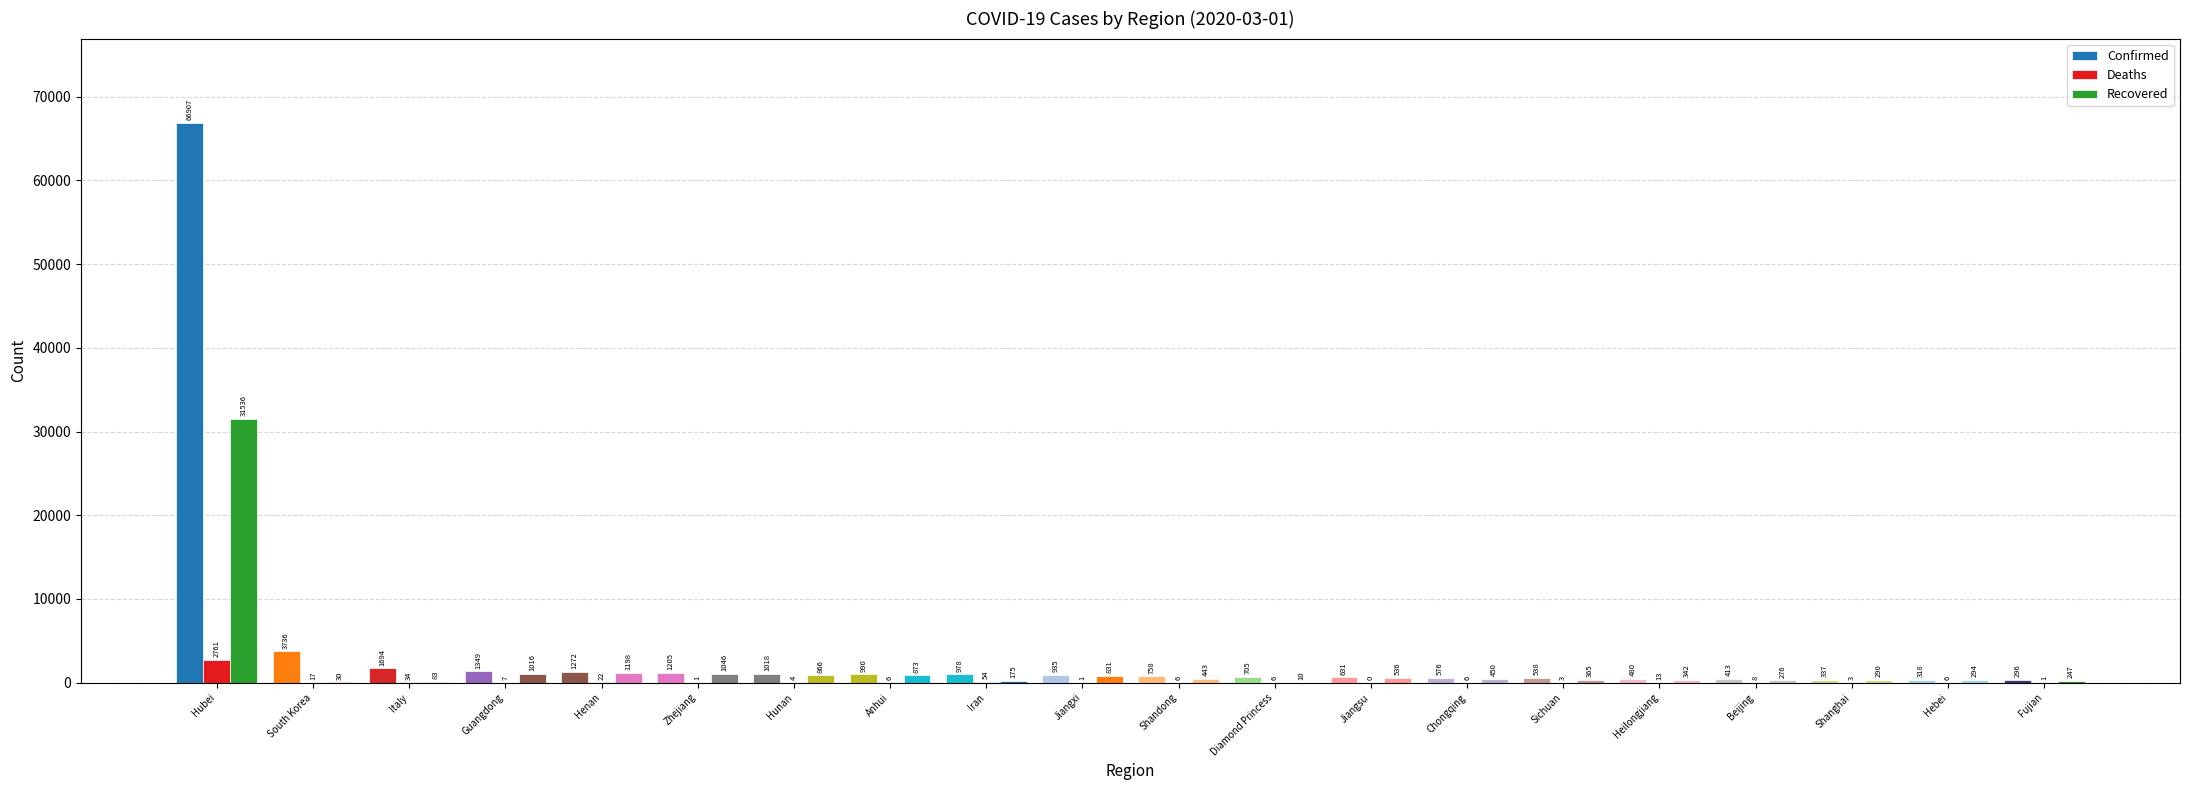

Where is Confirmed nearest to the value 33601?

South Korea